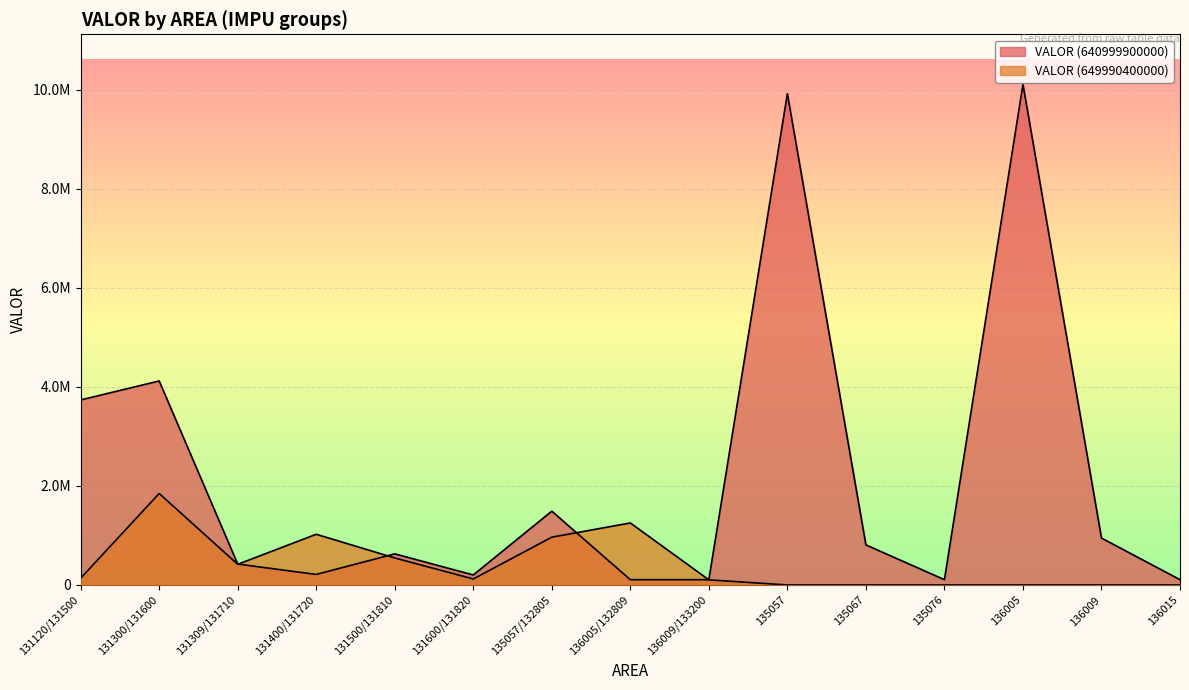

Where is the first local minimum for VALOR (640999900000)?

131400/131720